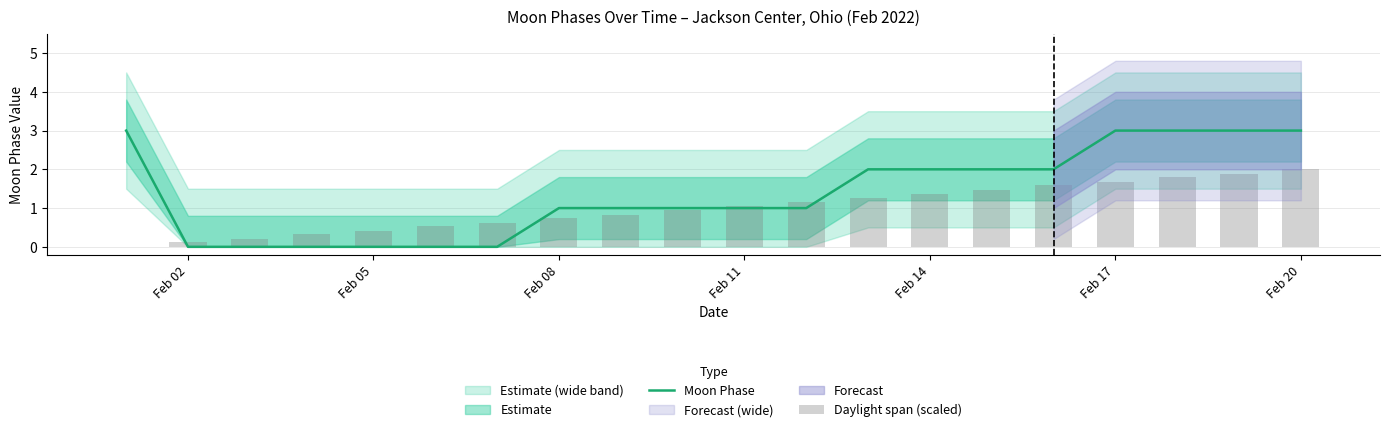

What is the highest value of the Moon Phase series?

3